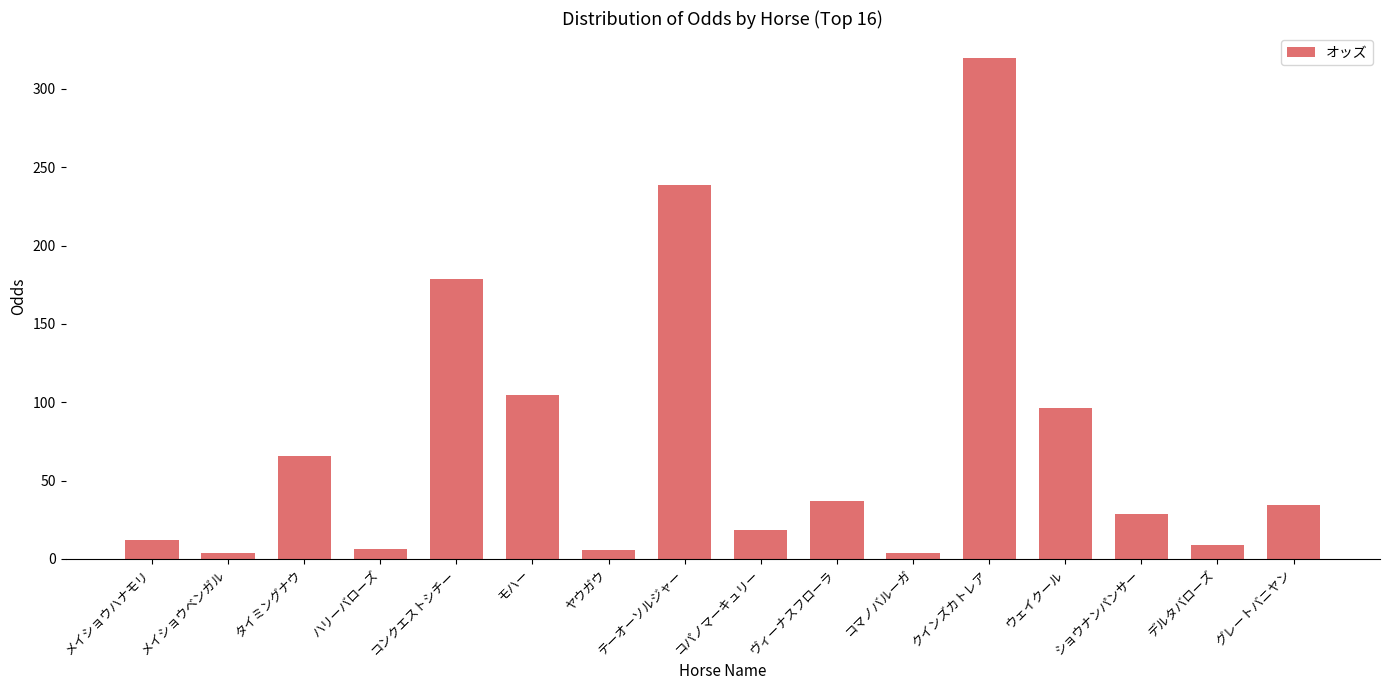

What is the change in value from ハリーバローズ to ヴィーナスフローラ?

+30.5